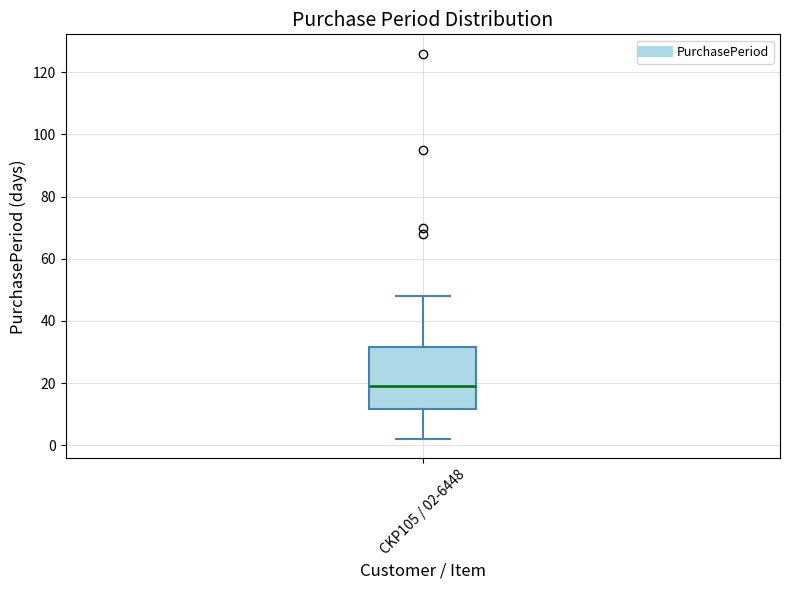

Transcribe this box plot: give where the median line is, the range the box spans, and where the two whiskers end, as read against the y-axis. The values are not printed on the chart, so give them approximately, as read against the axis.

median 20, box 12 to 32, whiskers 2 to 48